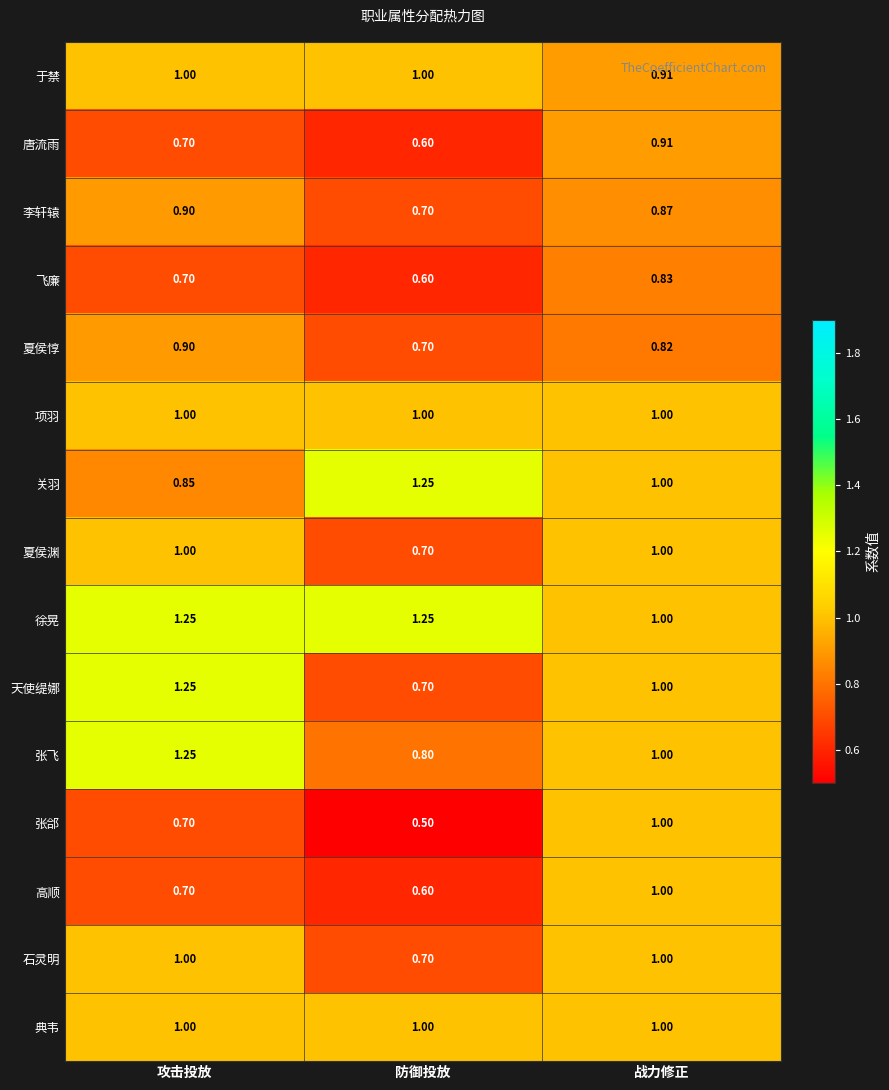

Which series has the largest range (max minus min)?

天使缇娜